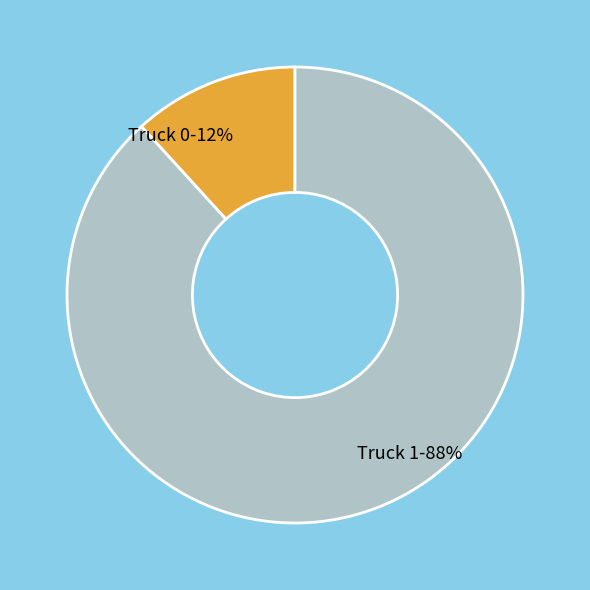

The Truck 0 slice represents 25% of the pie. True or false?

False